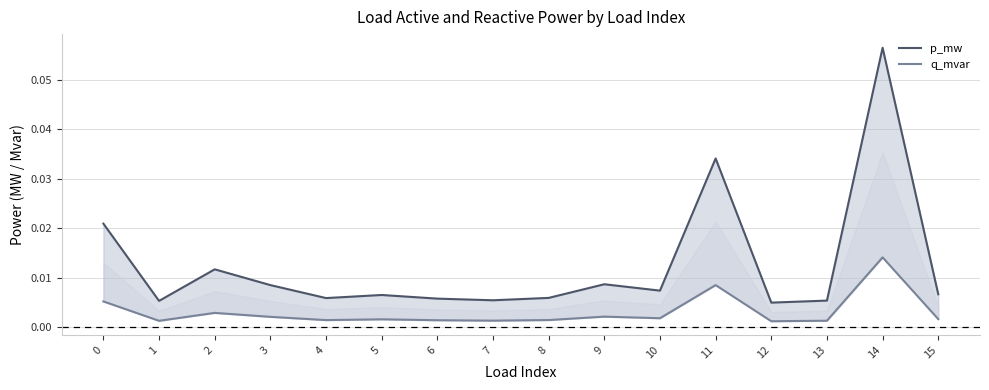

Rank the series by their average value, from highest to lowest.

p_mw, q_mvar